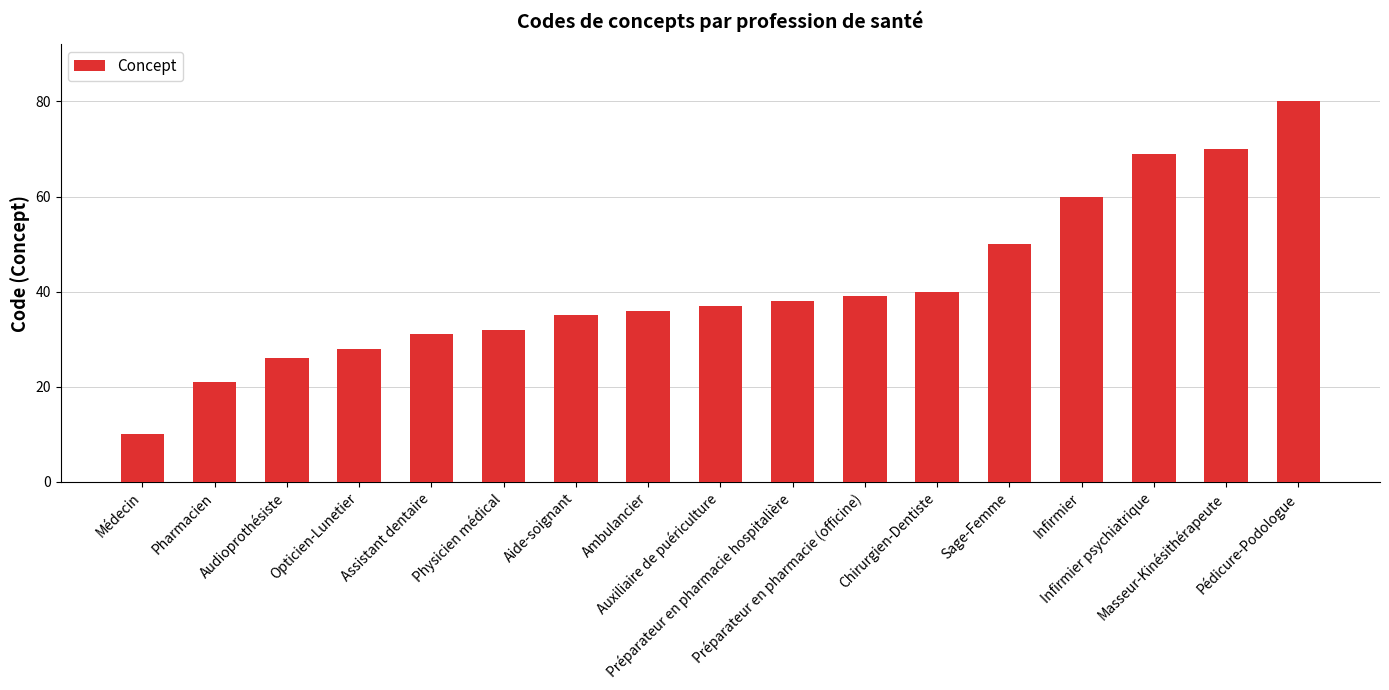

Rank the categories by value from highest to lowest.

Pédicure-Podologue, Masseur-Kinésithérapeute, Infirmier psychiatrique, Infirmier, Sage-Femme, Chirurgien-Dentiste, Préparateur en pharmacie (officine), Préparateur en pharmacie hospitalière, Auxiliaire de puériculture, Ambulancier, Aide-soignant, Physicien médical, Assistant dentaire, Opticien-Lunetier, Audioprothésiste, Pharmacien, Médecin